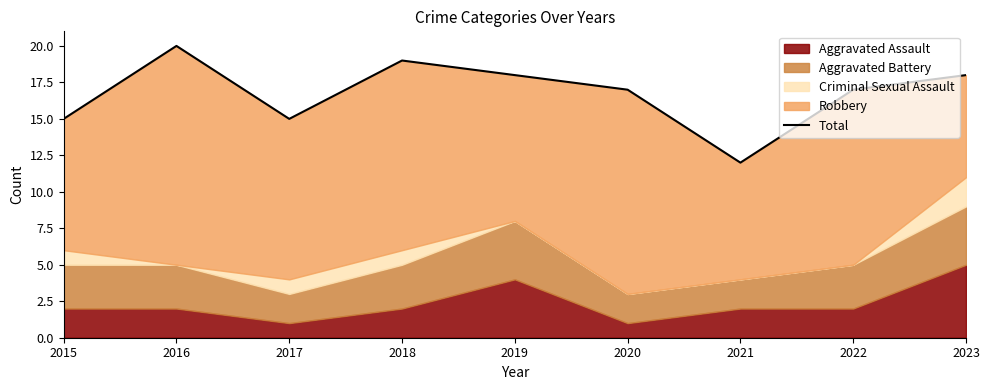

What is the maximum value shown in the chart?

20